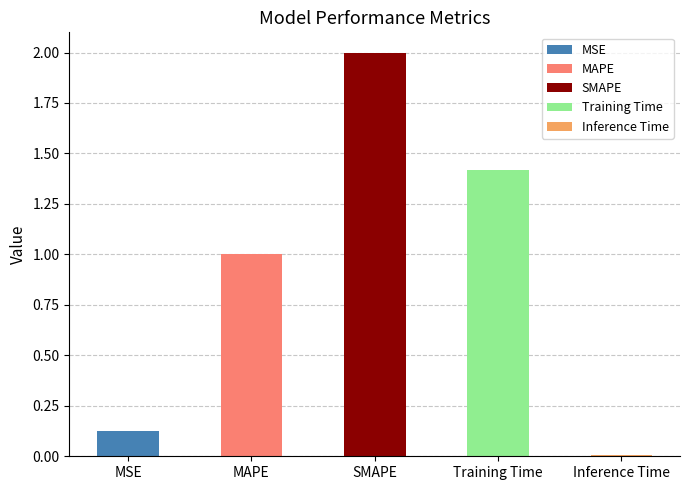

Rank the categories by value from lowest to highest.

Inference Time, MSE, MAPE, Training Time, SMAPE